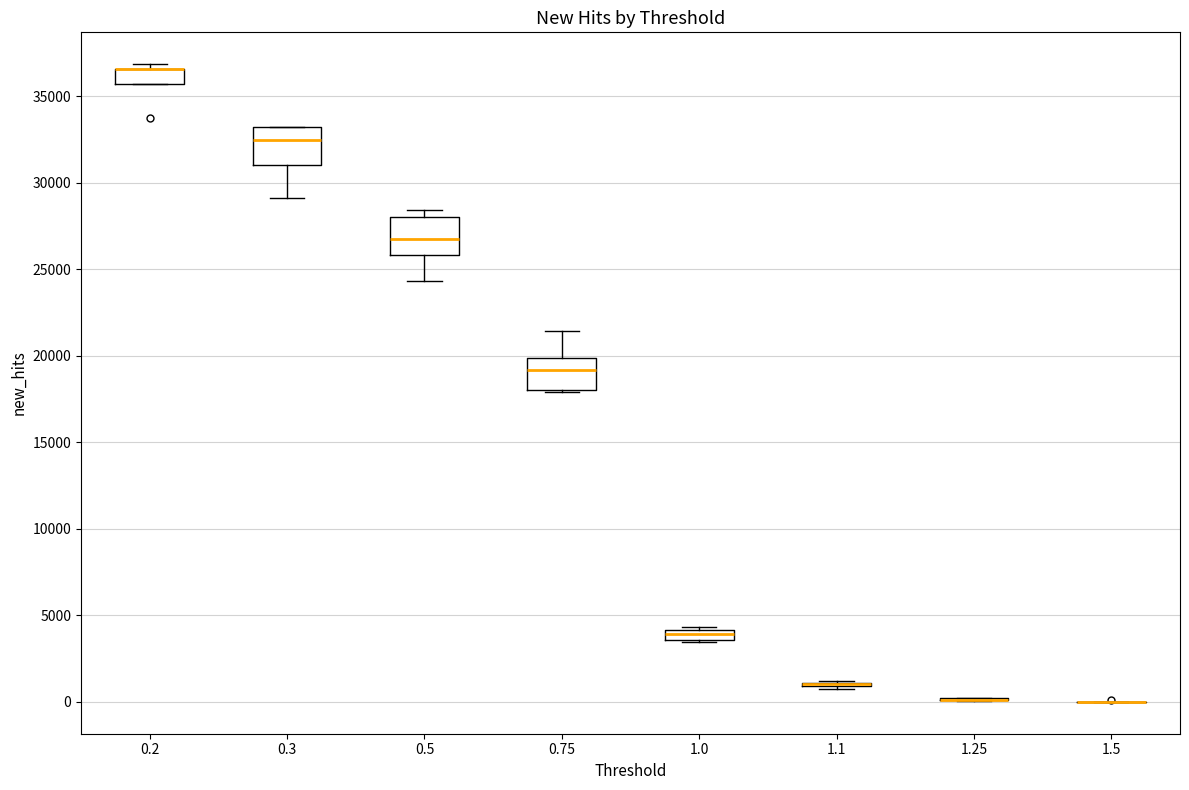

Where is the lower edge of the box at x = 0.5 on the y-axis? The values are not printed on the chart, so give them approximately, as read against the axis.

26000